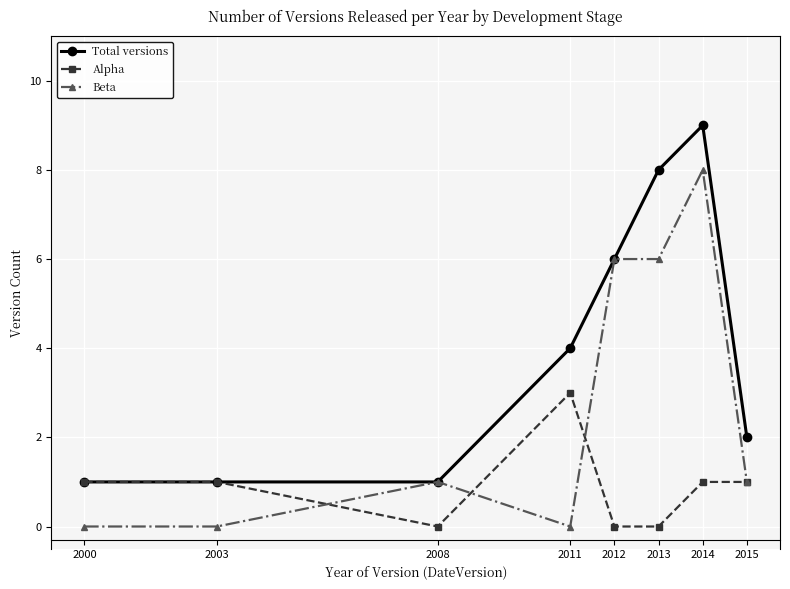

What is the approximate value of Total versions at 2014?

9